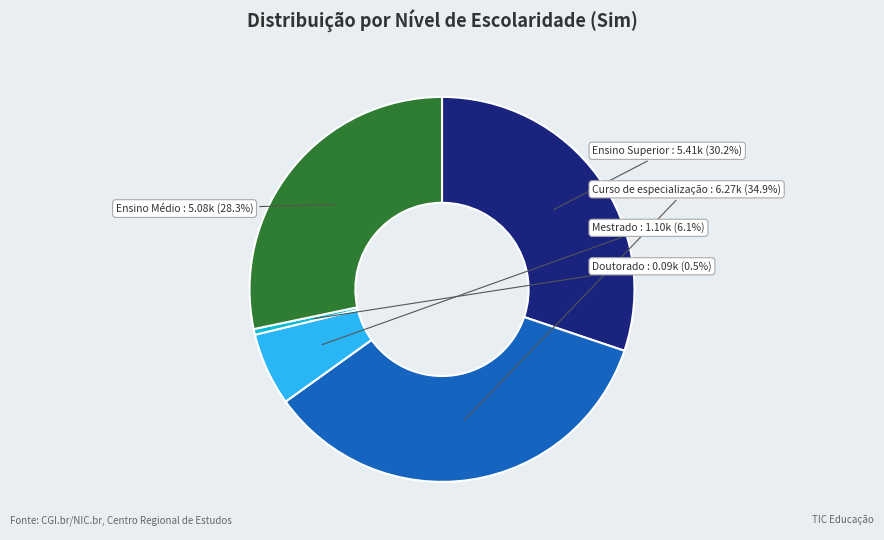

Is there any slice that represents more than half of the pie?

No